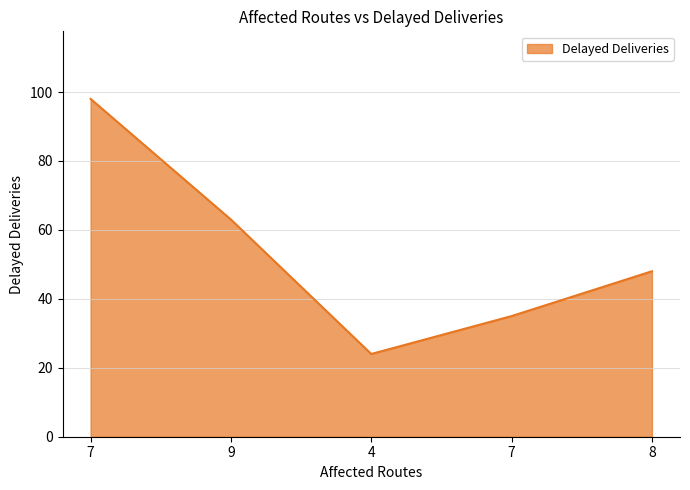

What is the average value?

54